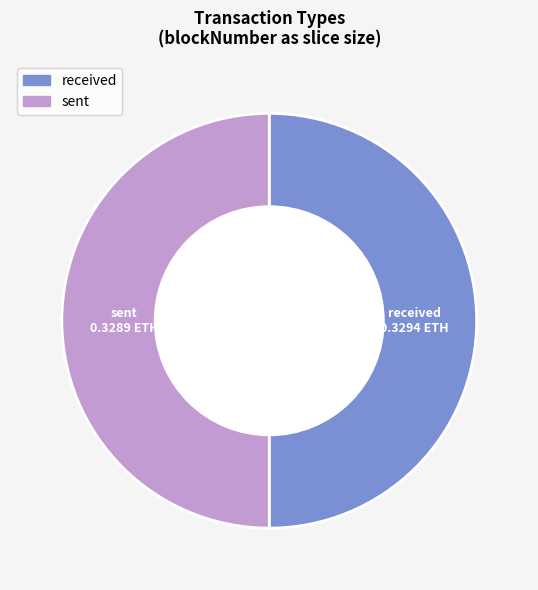

Is it true that sent is 37% of the pie?

False